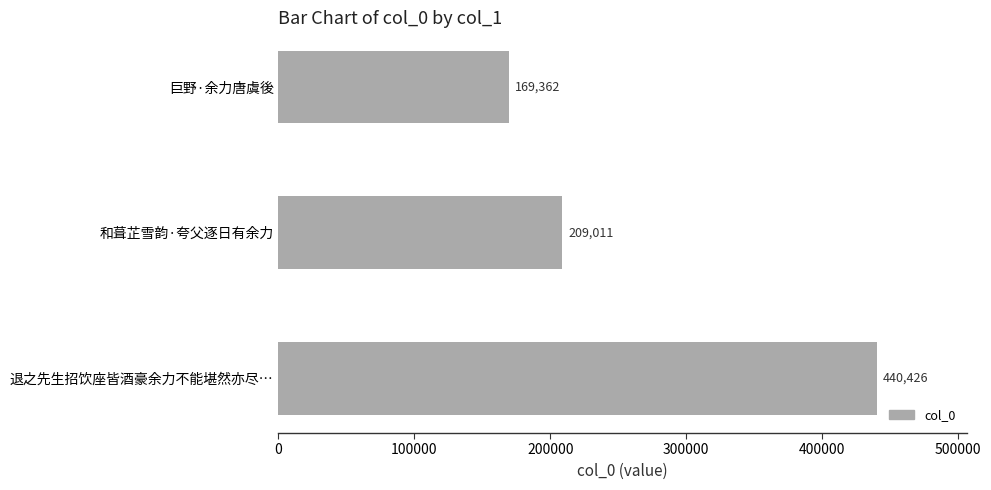

What is the difference between the maximum and minimum values?

271064